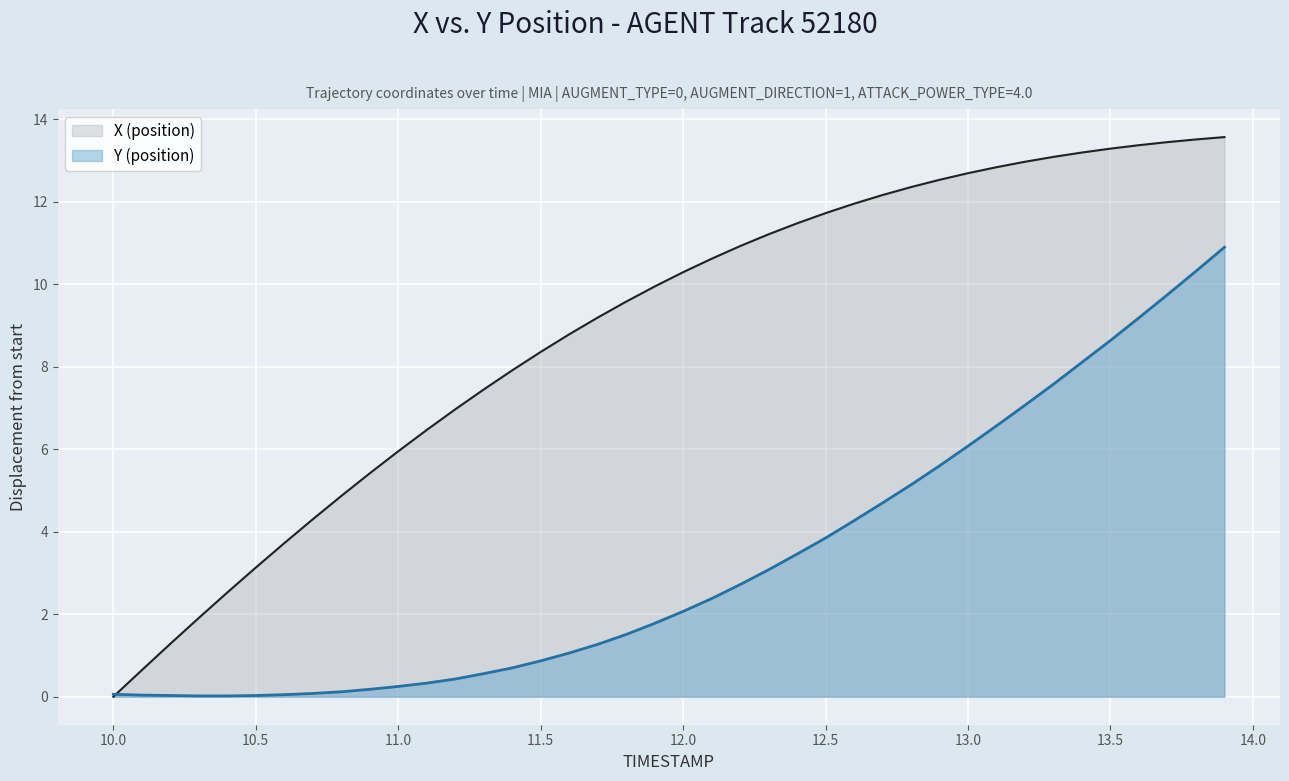

How many data points in X (position) are less than 10?

20